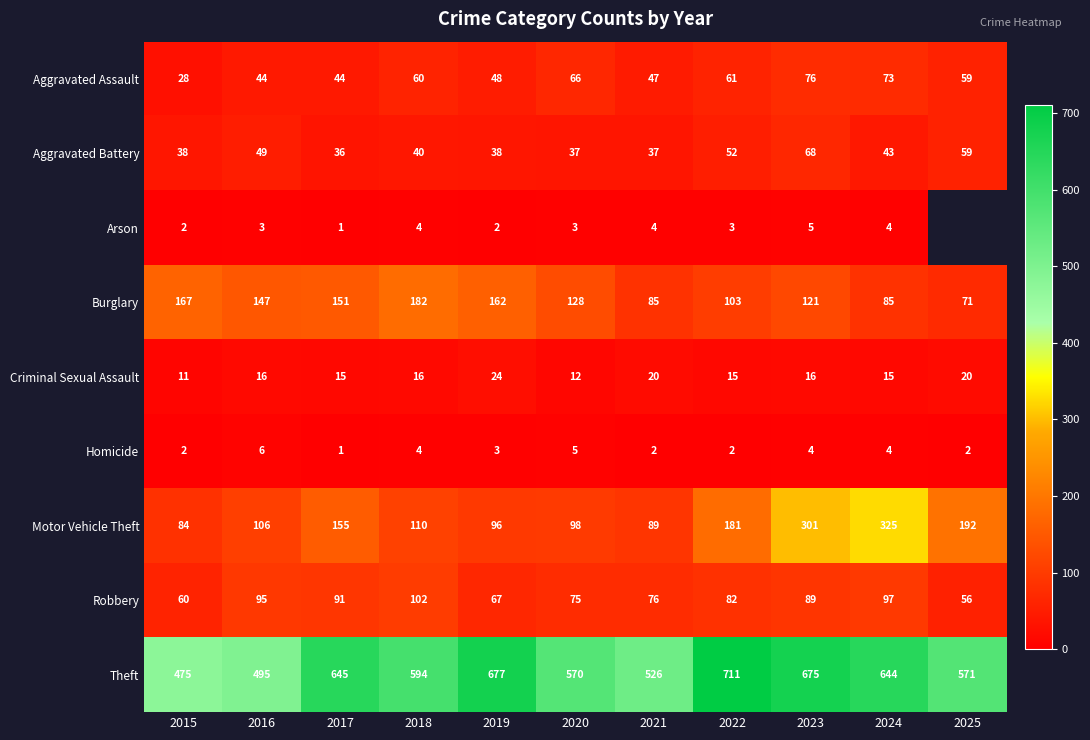

Rank the categories by Robbery value from highest to lowest.

2018, 2024, 2016, 2017, 2023, 2022, 2021, 2020, 2019, 2015, 2025